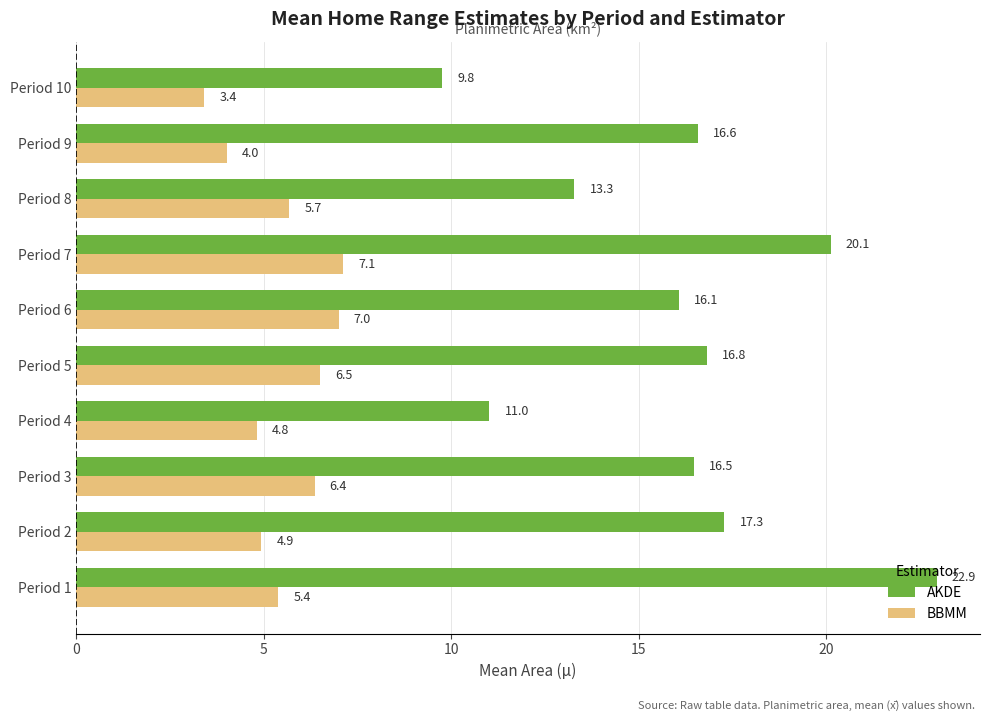

What is the total value across all series at Period 4?

15.8